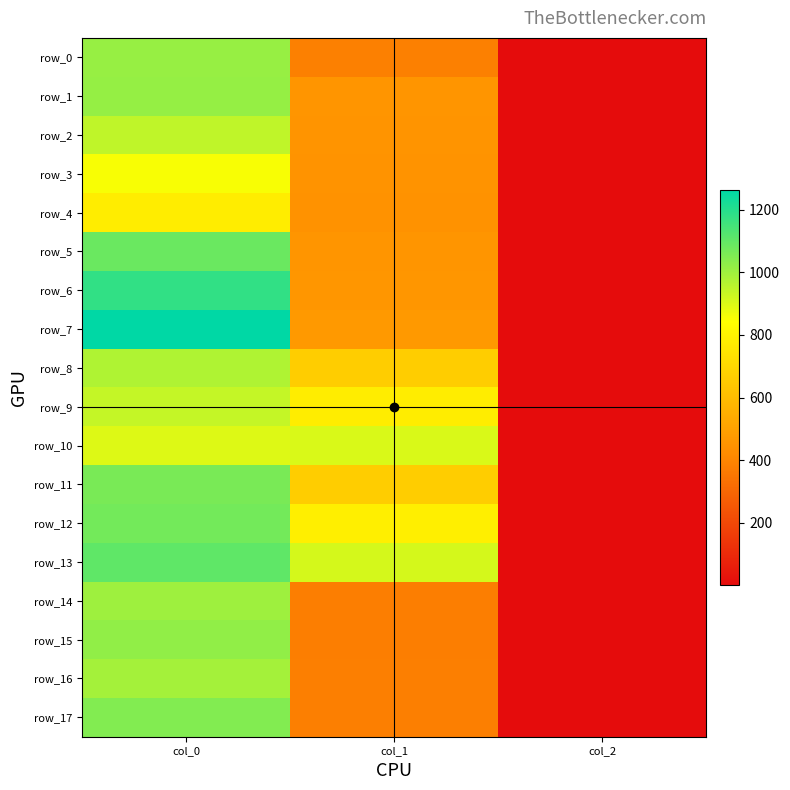

Where does the row_2 series first go above 452?

col_0